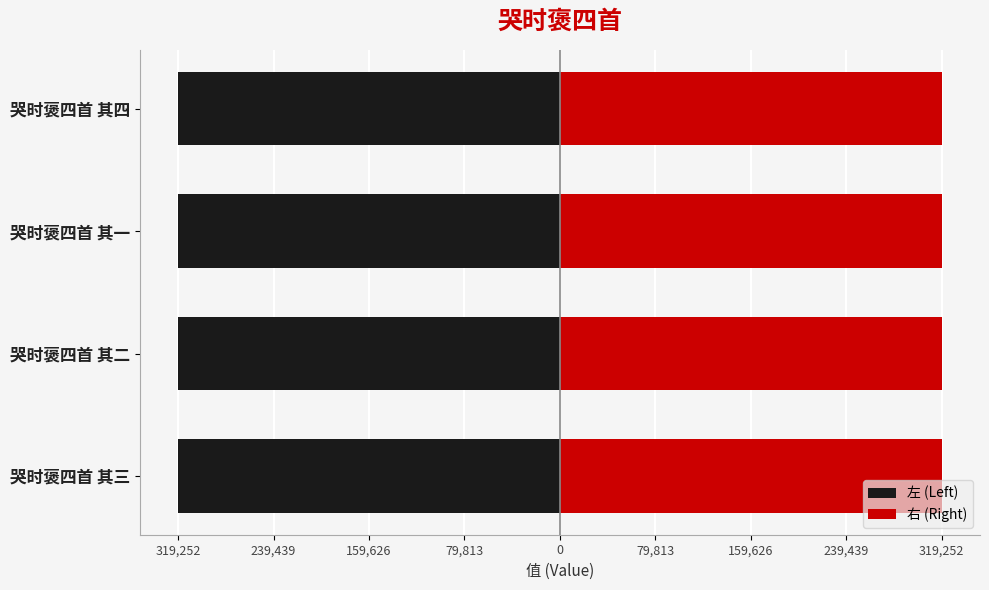

Between 哭时褒四首 其一 and 哭时褒四首 其四, which is larger?

哭时褒四首 其一